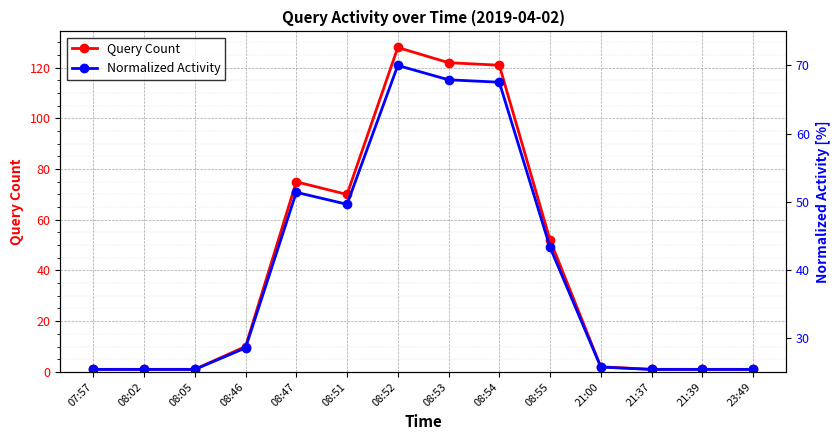

Rank the series at 08:05 from lowest to highest value.

Query Count, Normalized Activity